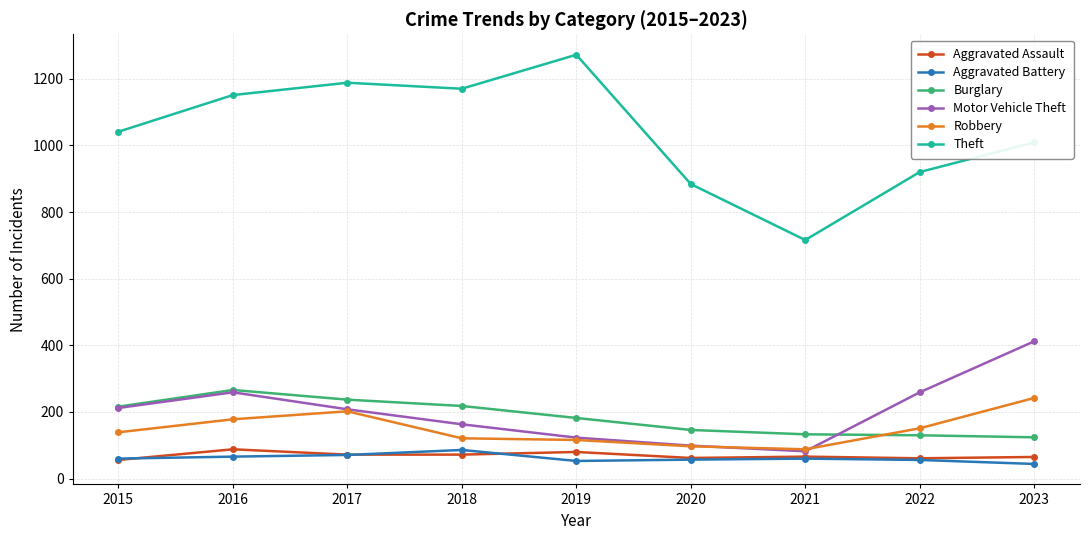

True or false: Theft has a value of 1009 at 2023.

True